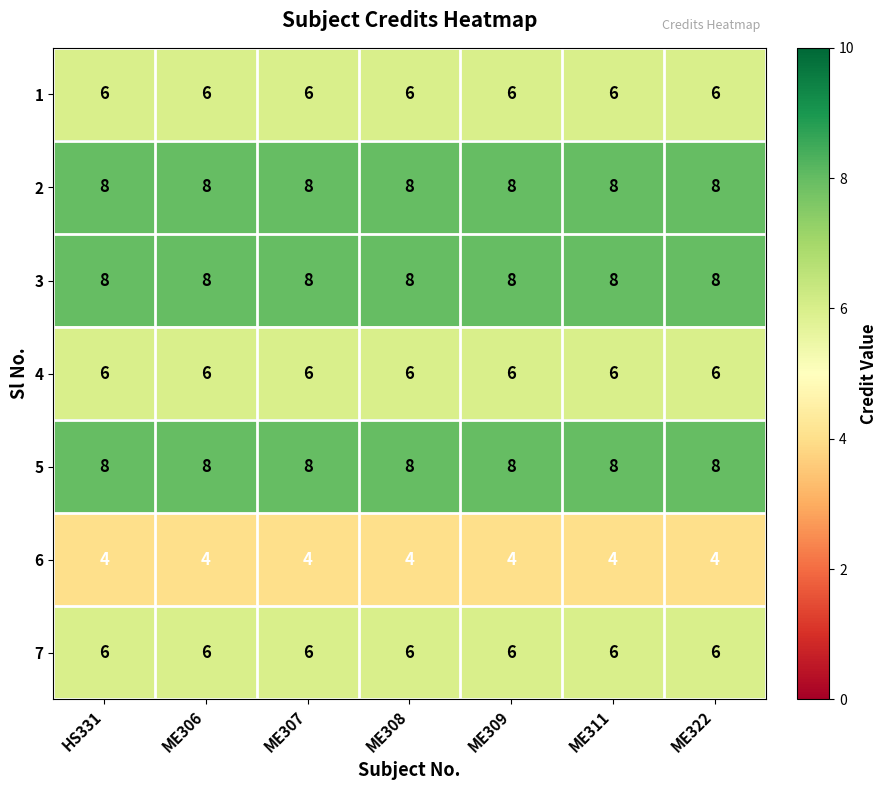

True or false: 6 has a value of 4 at ME306.

True